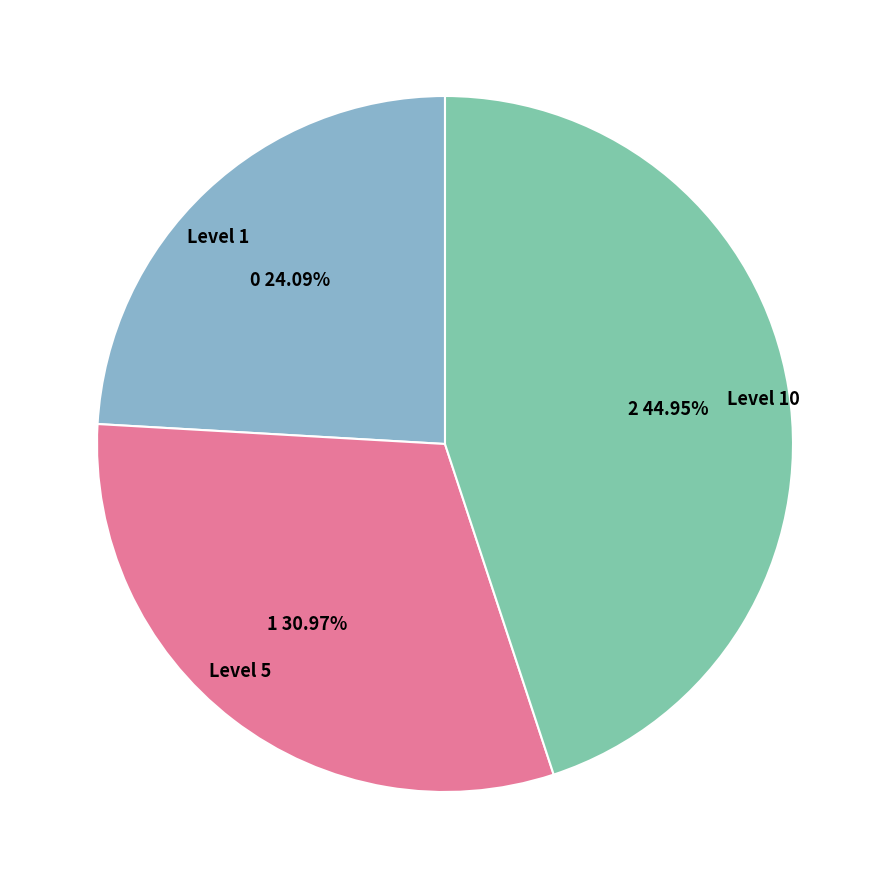

What is the smallest slice in the pie chart?

Level 1